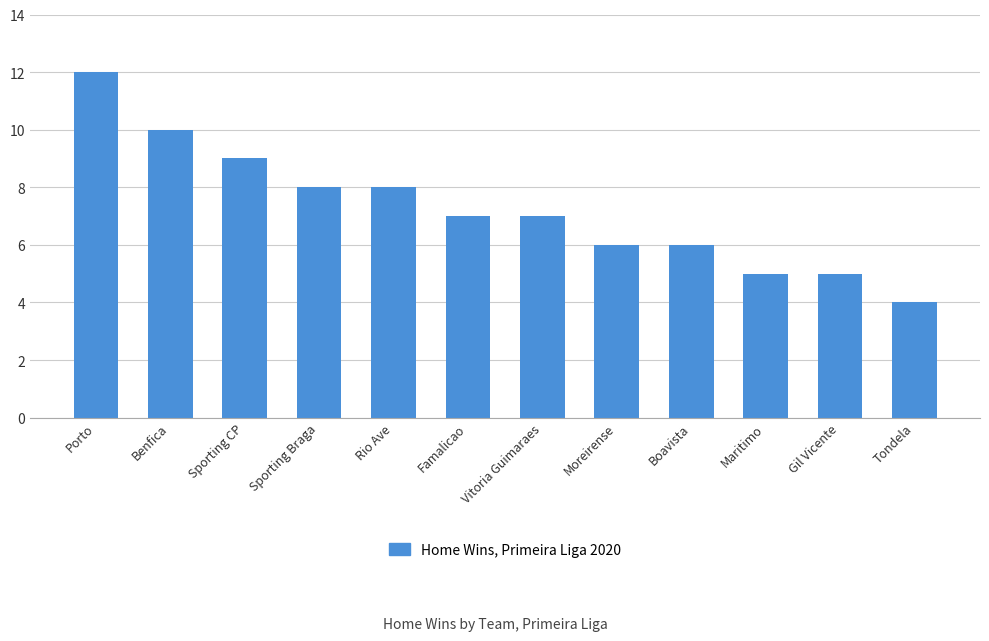

Reading left to right, what are all the values shown in this chart?

12	10	9	8	8	7	7	6	6	5	5	4